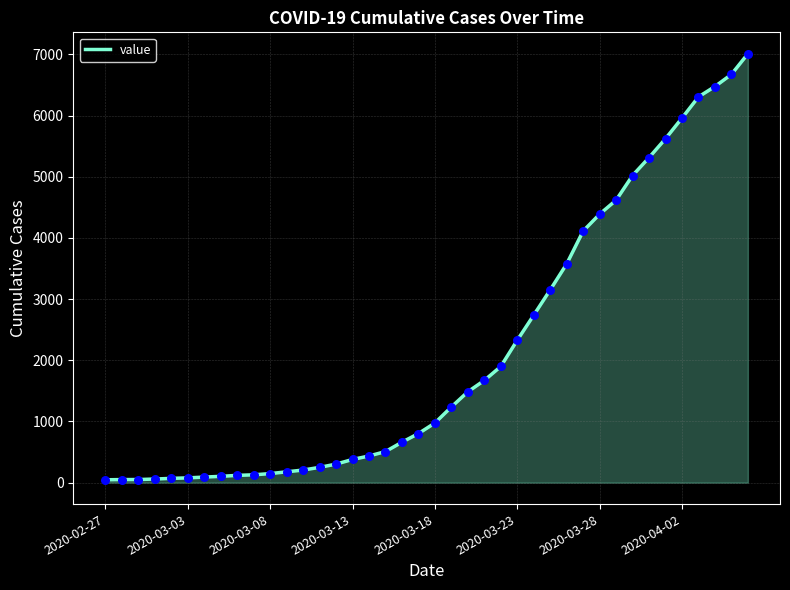

What is the difference between the maximum and minimum values?

6964